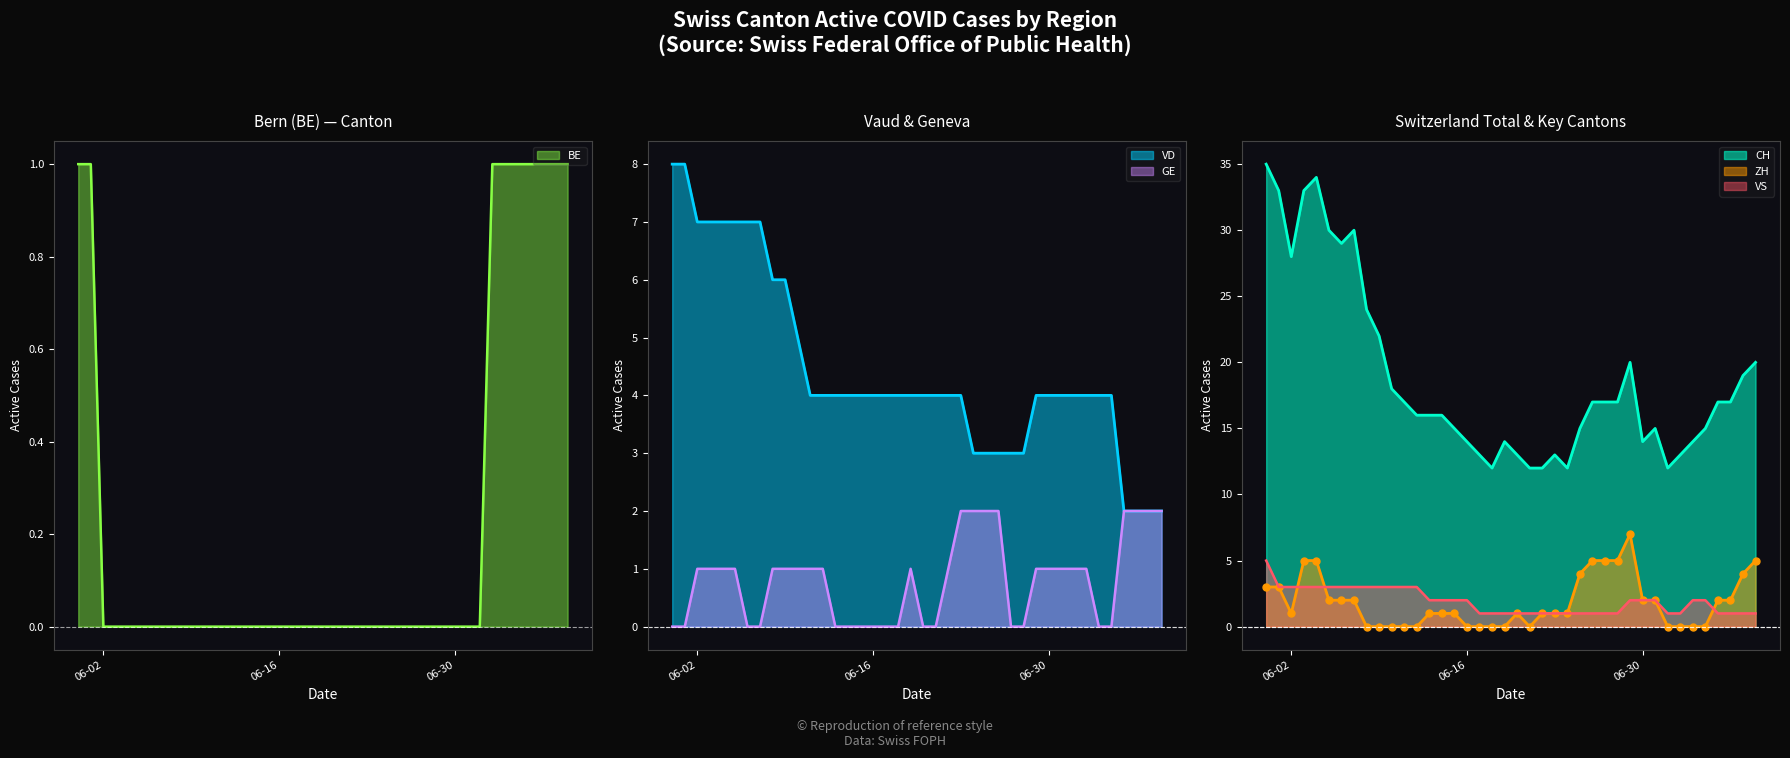

True or false: BE has more than 2 points higher than both neighbors.

False